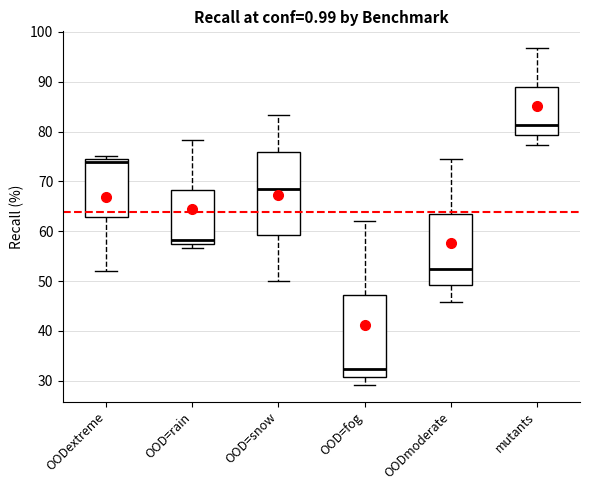

Reading left to right, transcribe this box plot: for each box, give where its median line is, the range the box spans, and where its two whiskers end, as read against the y-axis. The values are not printed on the chart, so give them approximately, as read against the axis.

OODextreme: median 74 (just below the box's upper edge), box 63 to 74, whiskers 52 to 75
OOD=rain: median 58, box 57 to 68, whiskers 57 (just below the box's lower edge) to 78
OOD=snow: median 69, box 59 to 76, whiskers 50 to 83
OOD=fog: median 32, box 31 to 47, whiskers 29 to 62
OODmoderate: median 52, box 49 to 64, whiskers 46 to 75
mutants: median 81, box 79 to 89, whiskers 77 to 97